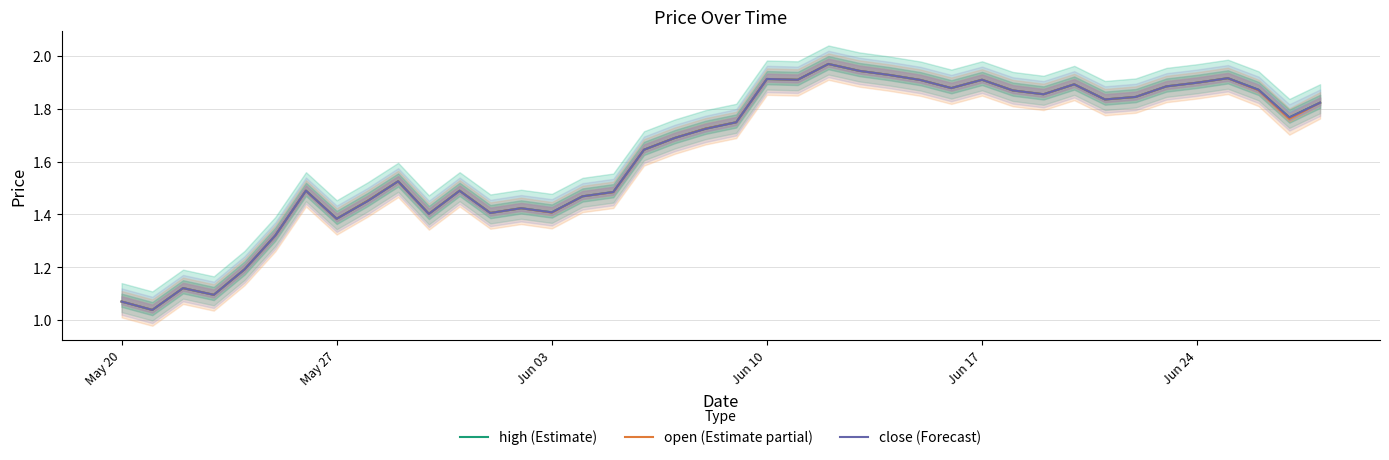

True or false: high (Estimate) has more than 0 interior local peaks.

True